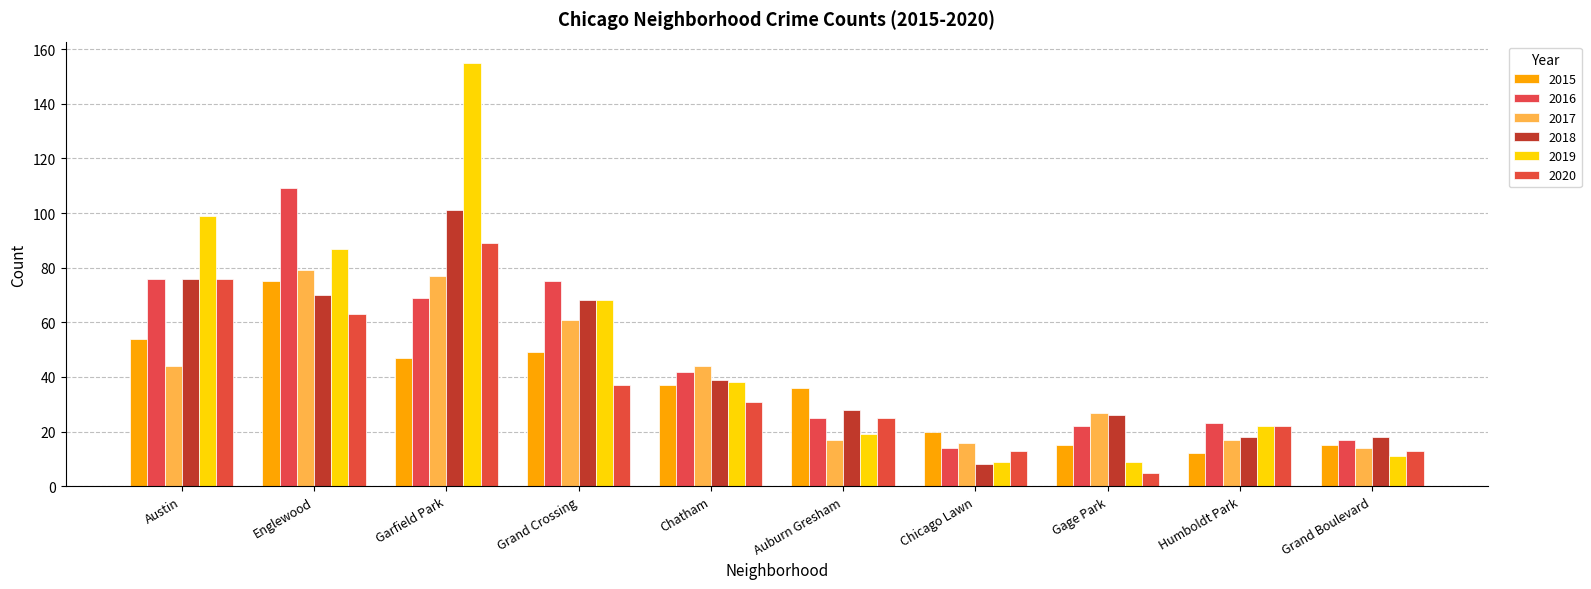

Count the number of categories in the chart.

10